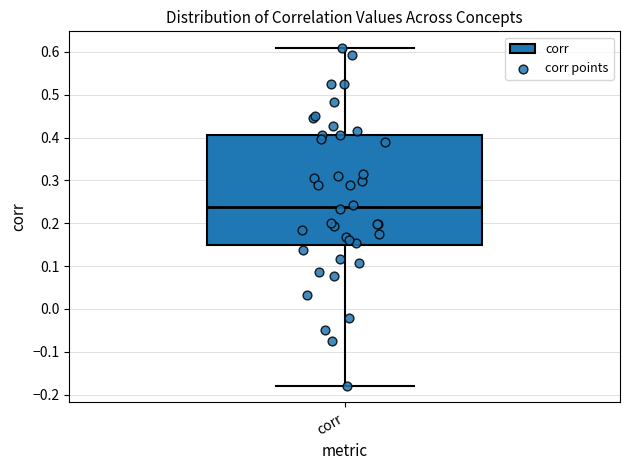

Transcribe this box plot: give where the median line is, the range the box spans, and where the two whiskers end, as read against the y-axis. The values are not printed on the chart, so give them approximately, as read against the axis.

median 0.24, box 0.15 to 0.41, whiskers -0.18 to 0.61